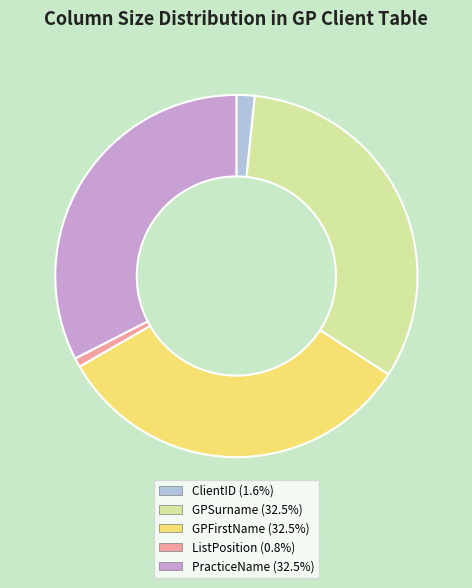

Does any single category account for the majority?

No